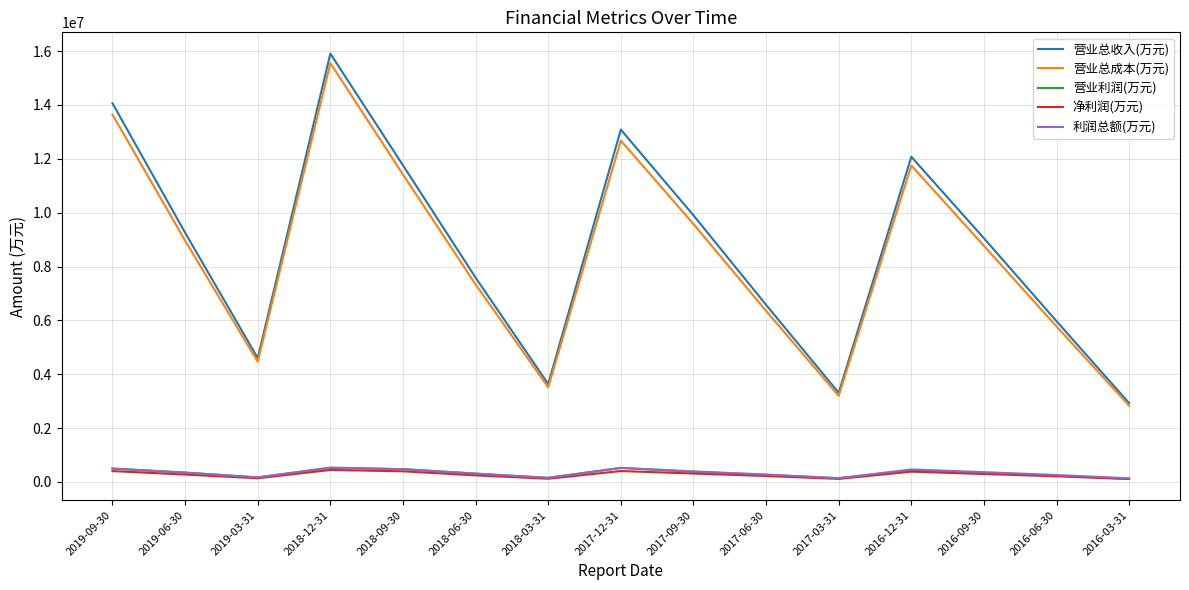

True or false: 营业利润(万元) and 营业总收入(万元) cross at least once.

False